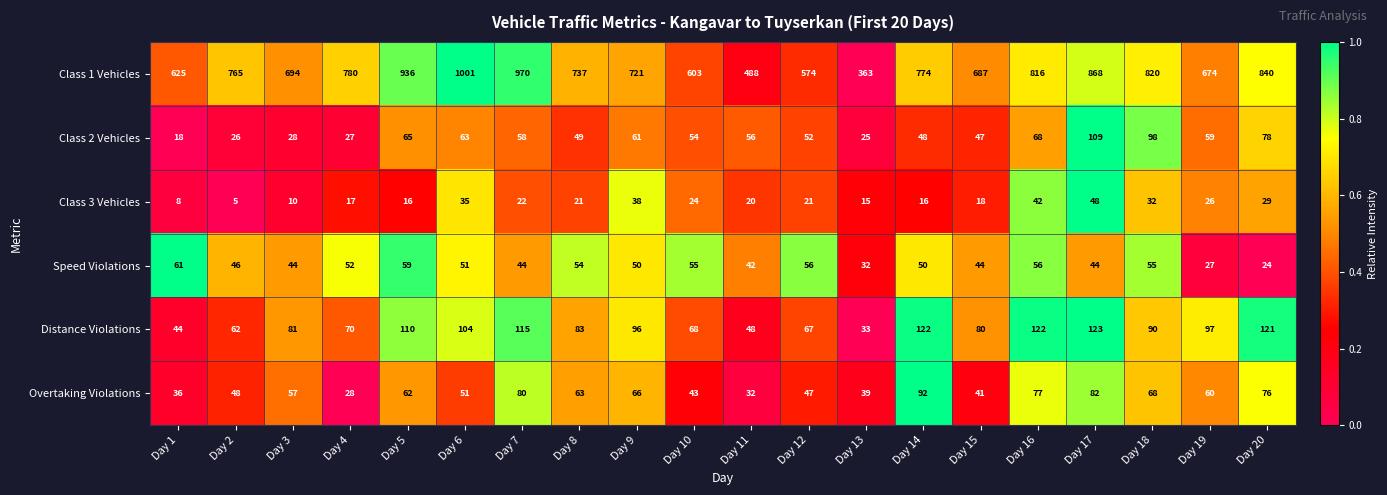

At which category is the sum across all series the highest?

Day 6